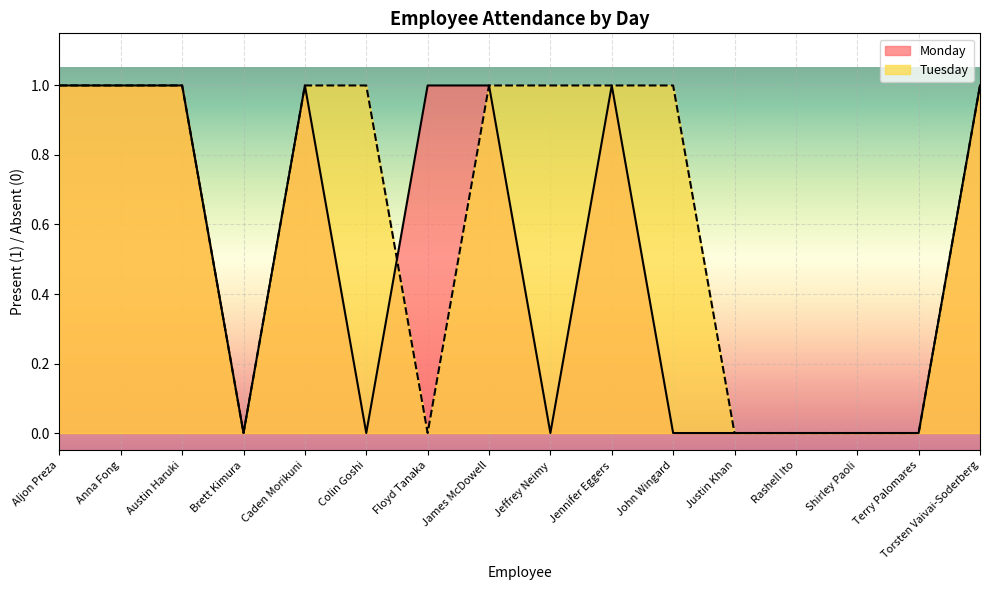

The Tuesday series shows 1 at Jennifer Eggers. True or false?

True